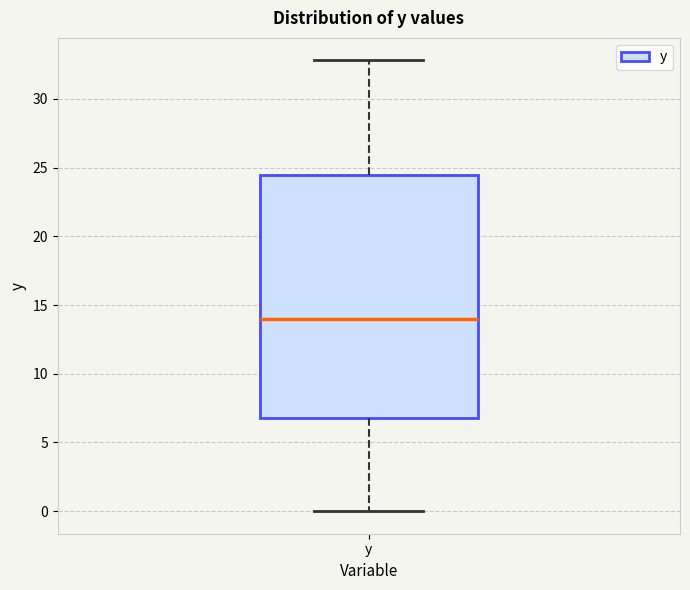

Read this box plot against the y-axis: the position of the median line, the range covered by the box, and the ends of both whiskers. The values are not printed on the chart, so give them approximately, as read against the axis.

median 14.0, box 7.0 to 24.5, whiskers 0.0 to 33.0